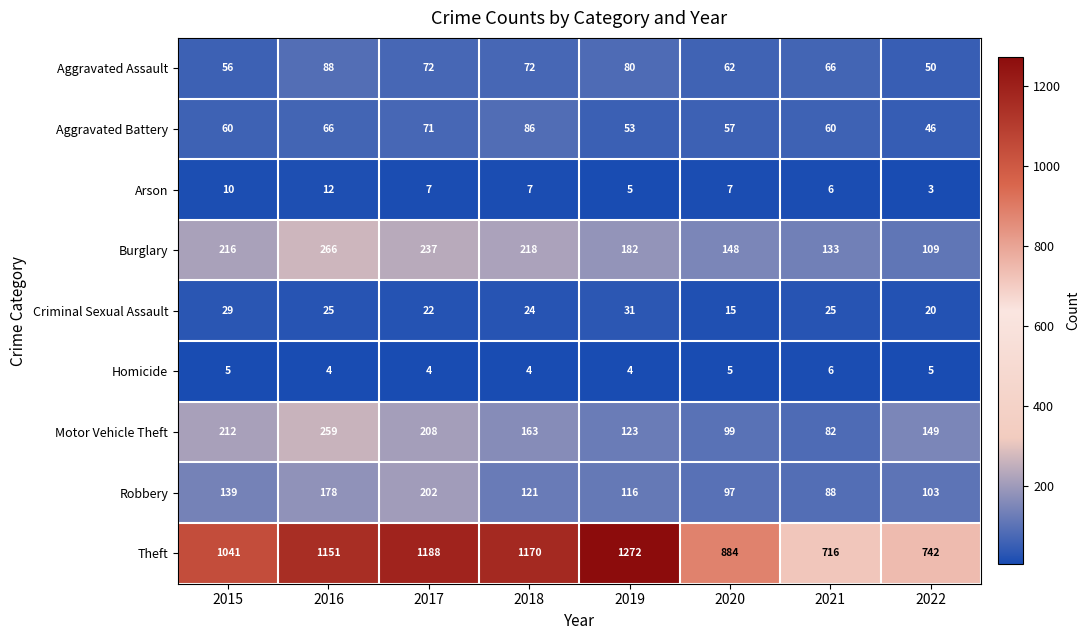

What is the difference between the maximum and minimum values in the Criminal Sexual Assault series?

16